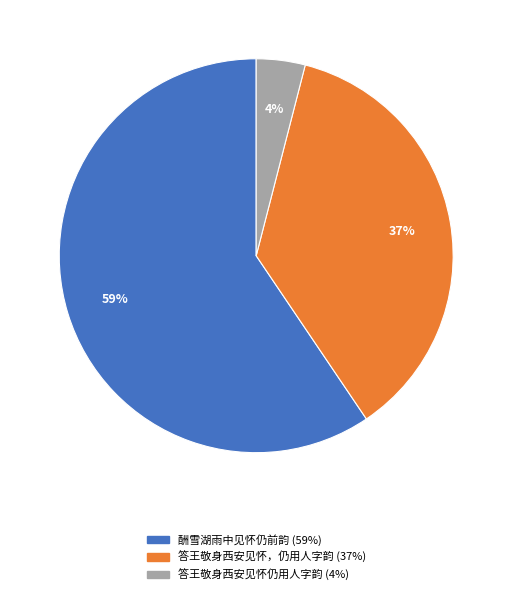

To the nearest percent, what portion does 答王敬身西安见怀仍用人字韵 represent?

4%